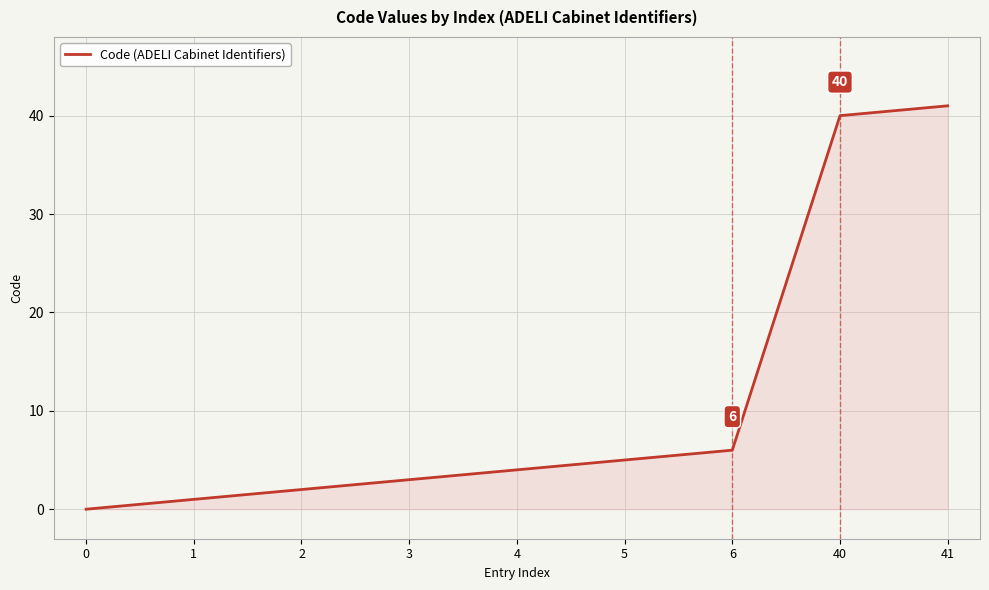

Reading left to right, transcribe all the data shown in this chart.

0=0	1=1	2=2	3=3	4=4	5=5	6=6	40=40	41=41